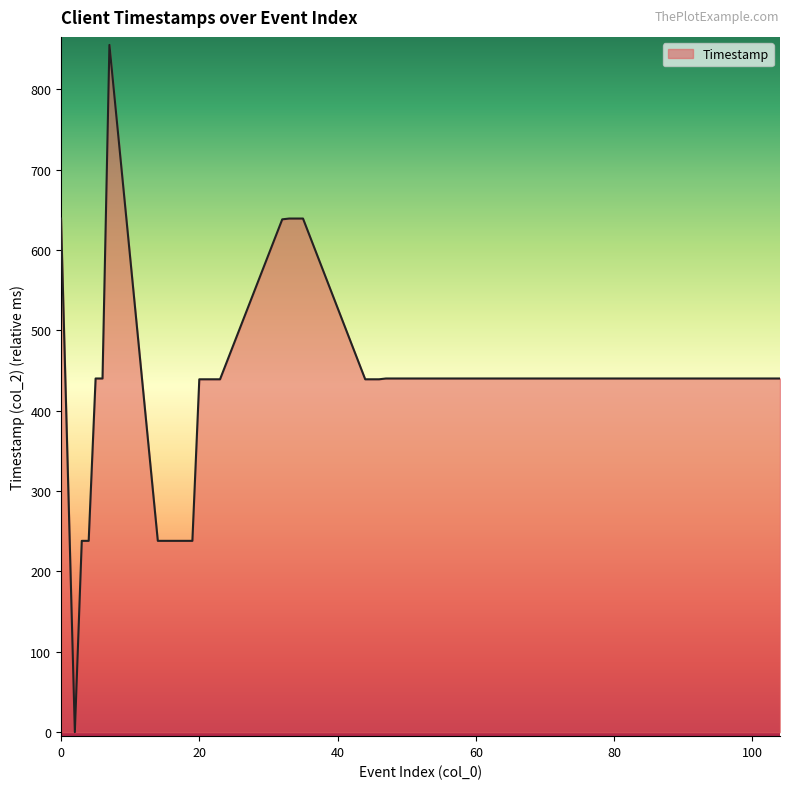

What is the difference between the maximum and minimum values?

855